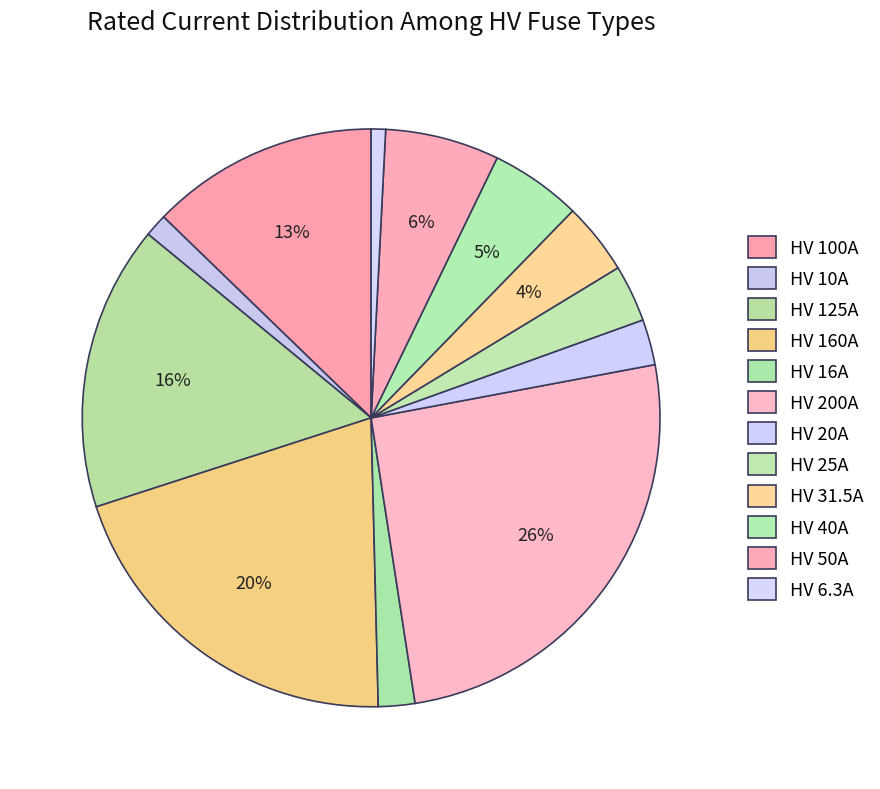

How many slices are in this pie chart?

12